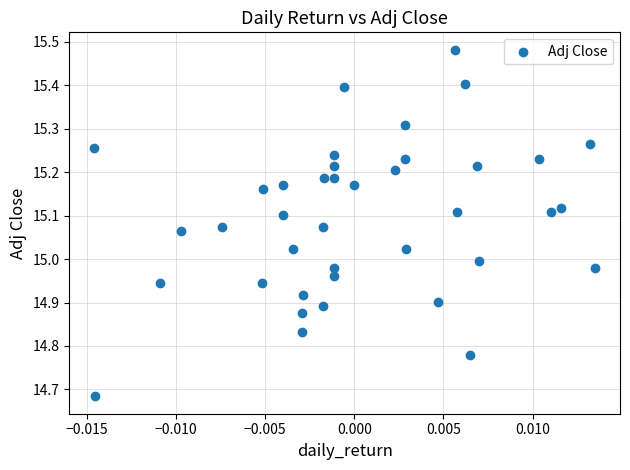

What is the range of Y values (max minus min)?

0.8